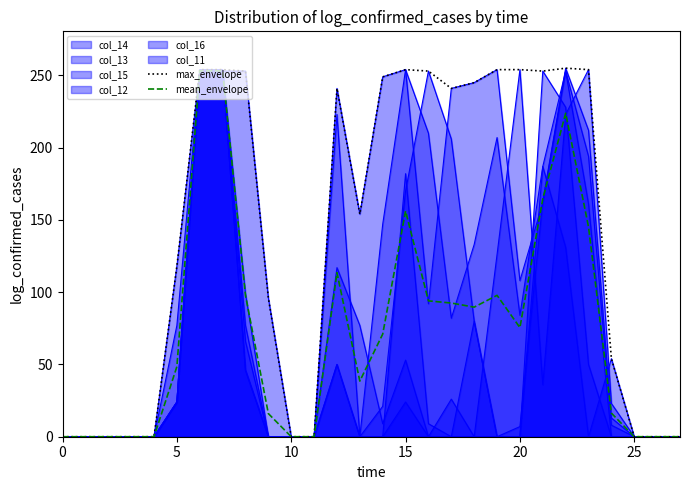

How many lines are shown in the chart?

8